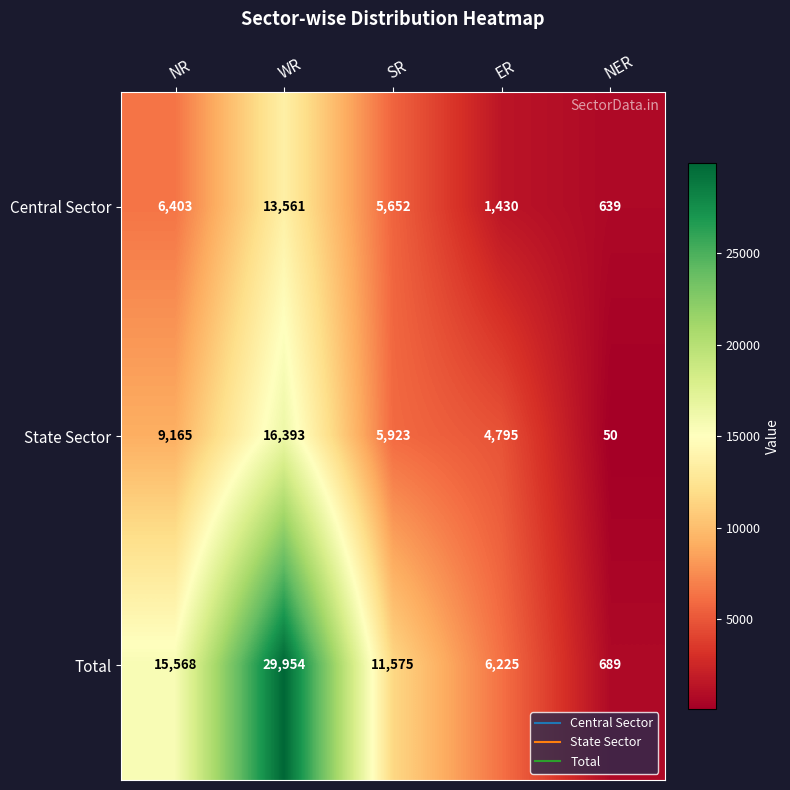

What is the lowest value of the Central Sector series?

639